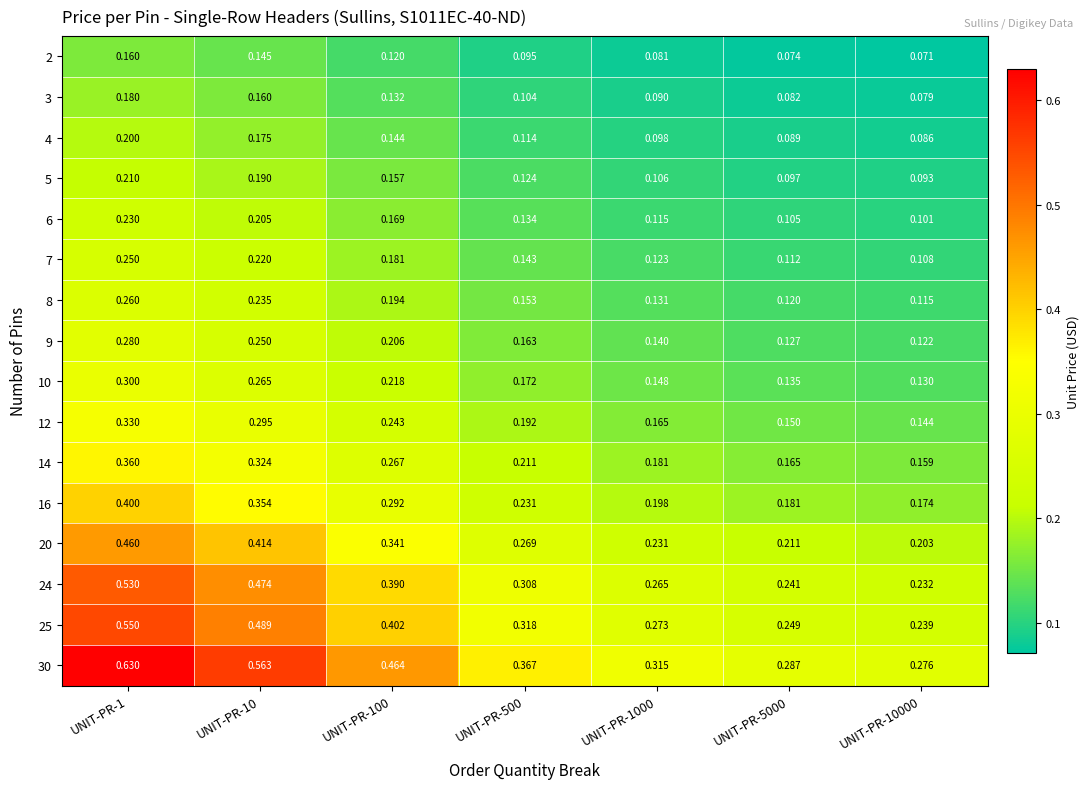

What is the total value across all series at UNIT-PR-500?

3.1